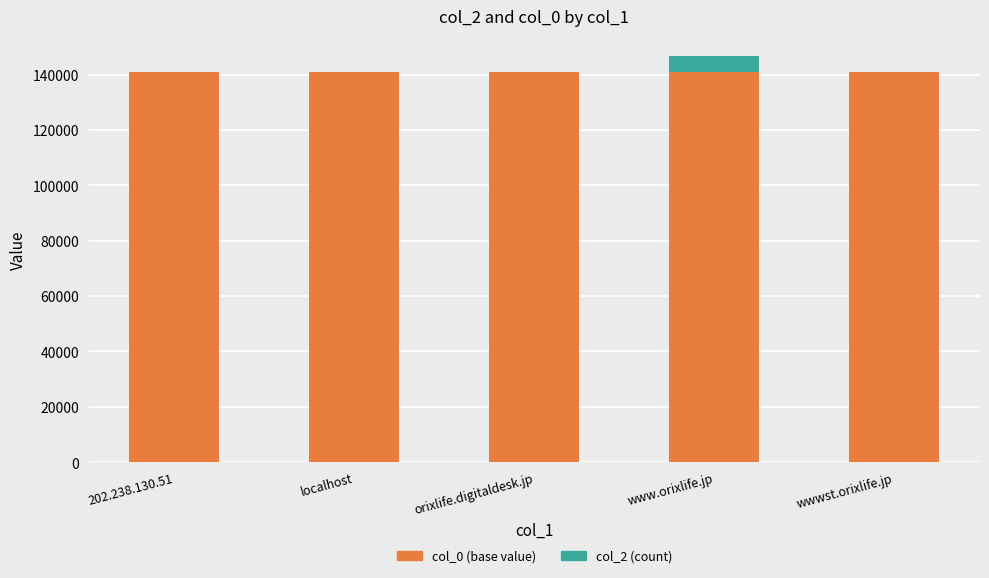

True or false: col_0 (base value) has a value of 140820 at orixlife.digitaldesk.jp.

True